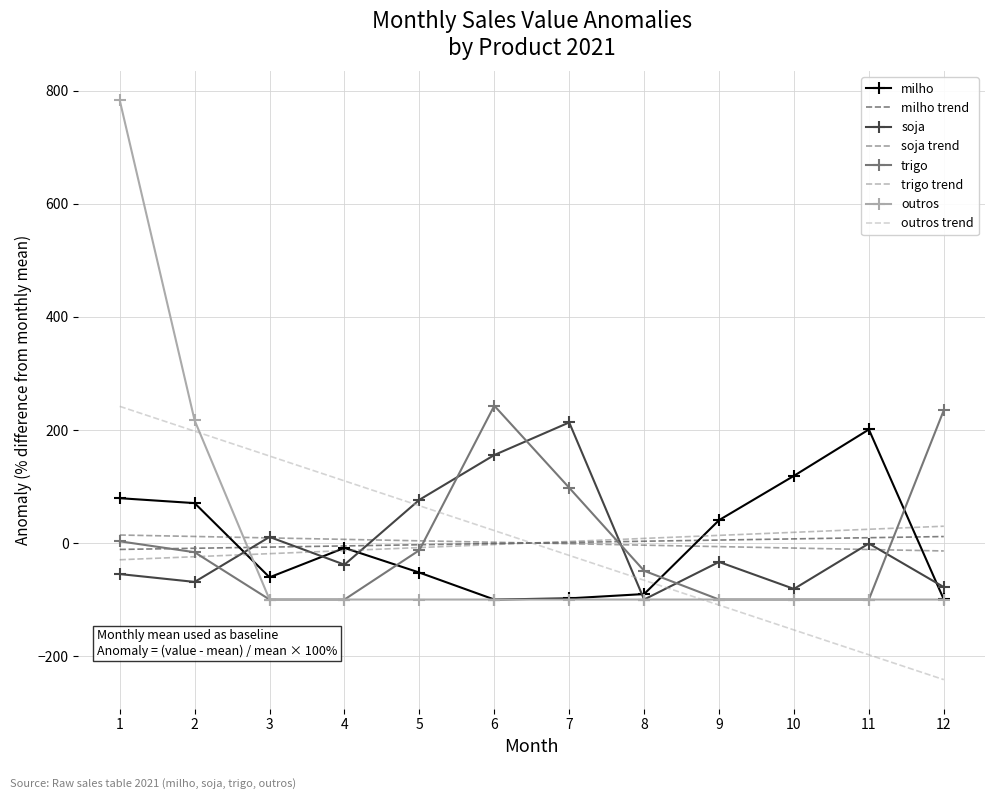

Read the trigo value at 2.

-16.3